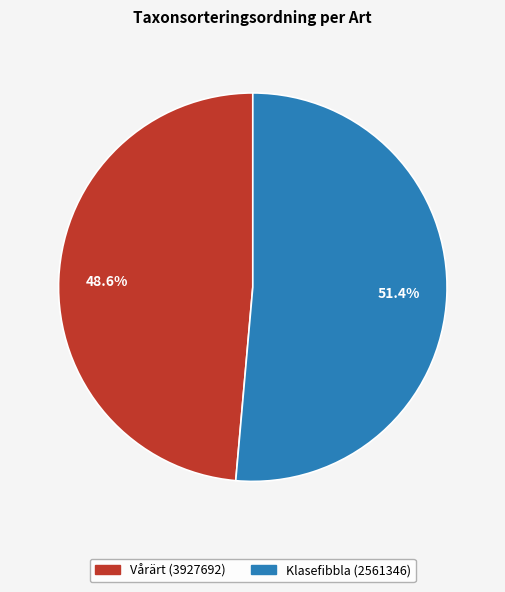

To the nearest percent, what percentage of the pie is Klasefibbla (2561346)?

51%